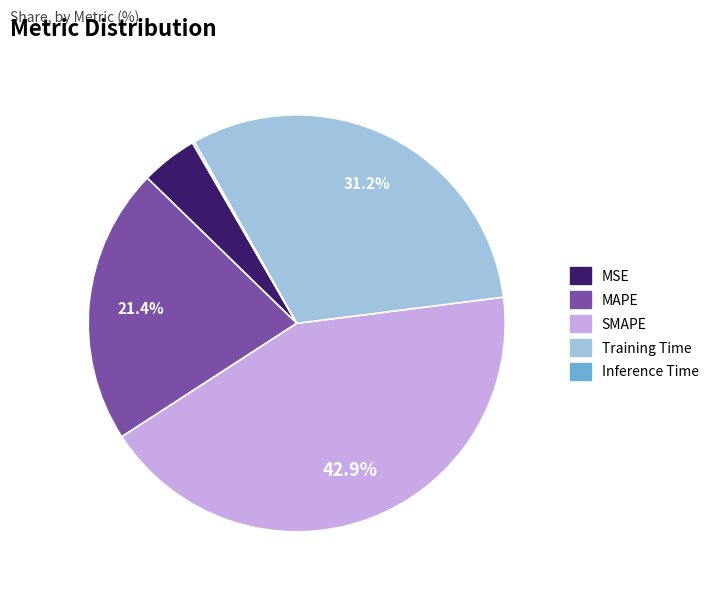

How much of the chart is everything except SMAPE?

57.1%